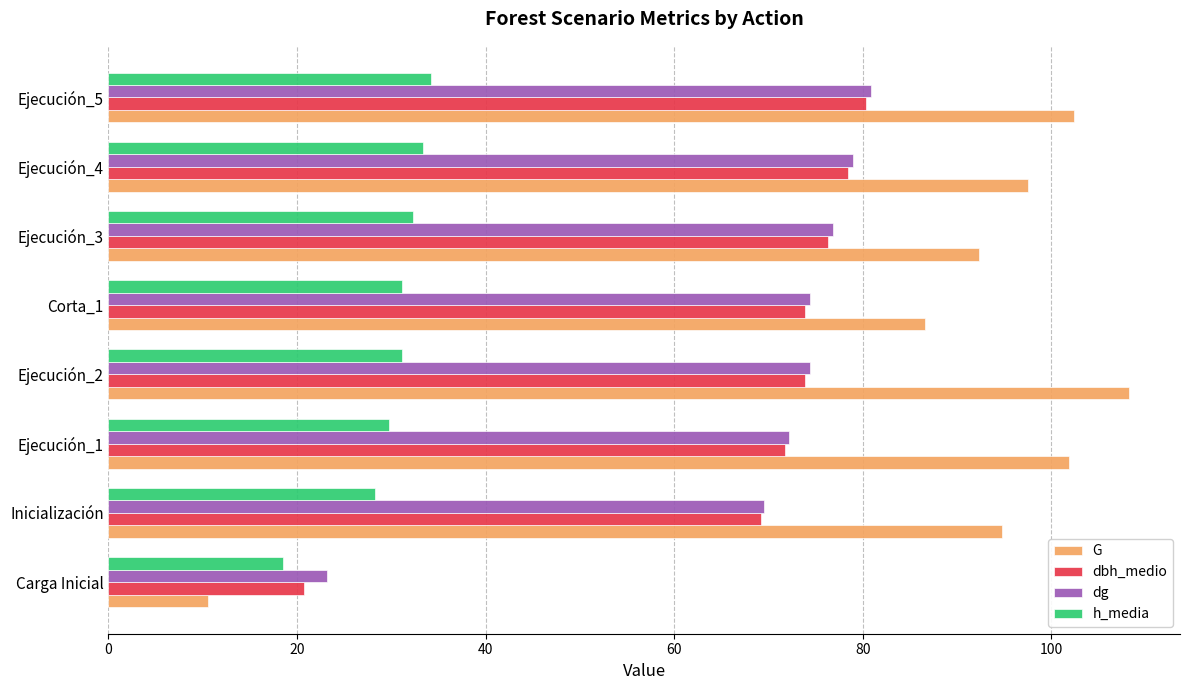

What is the spread (max minus min) of values at Ejecución_4?

64.3